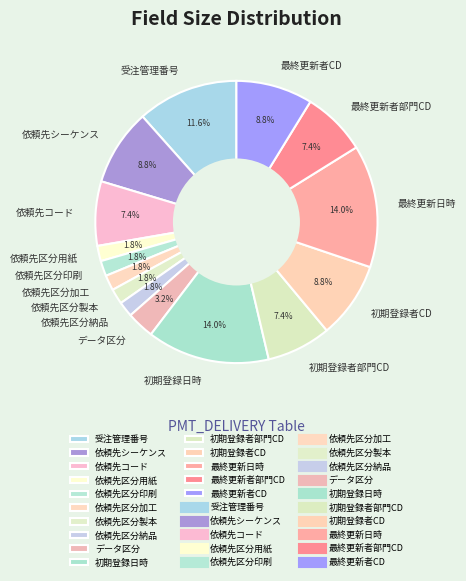

How many segments does this pie chart have?

15